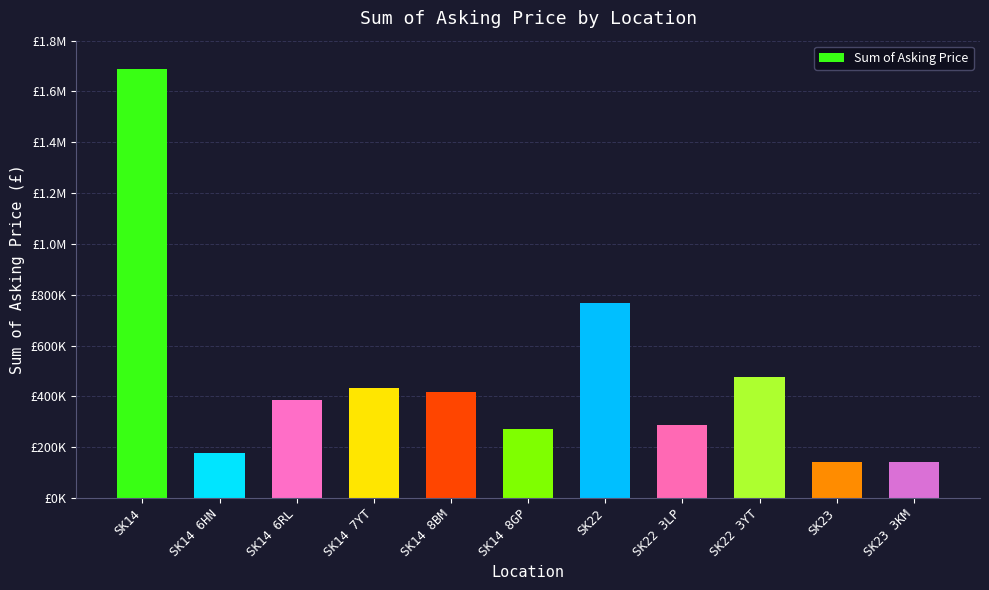

The chart shows a value of 272500 at SK14 8GP. True or false?

True